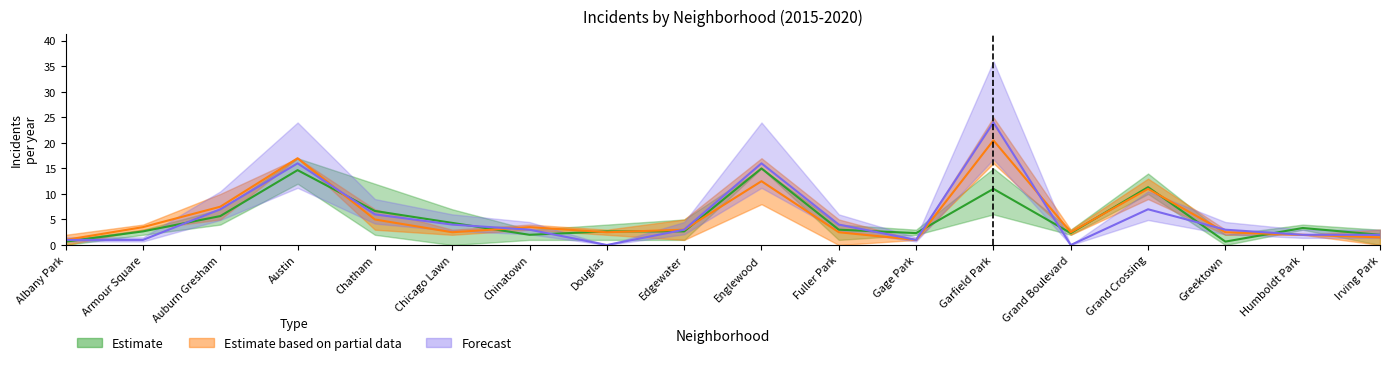

Which has a higher value, Austin or Garfield Park?

Austin